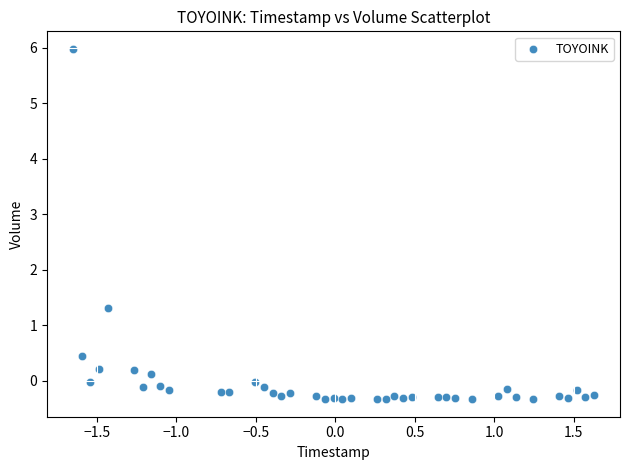

What Y value in the scatter plot is closest to 2?

1.3